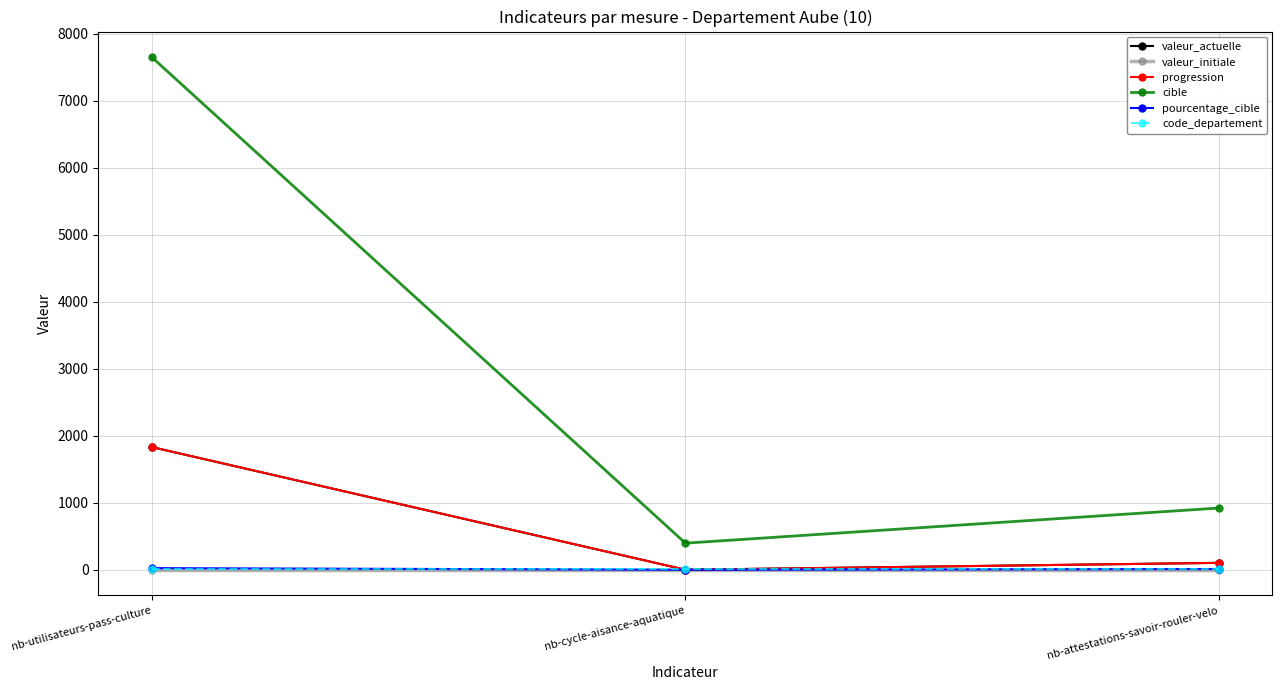

Count the pourcentage_cible values in the range 0 to 24.

3